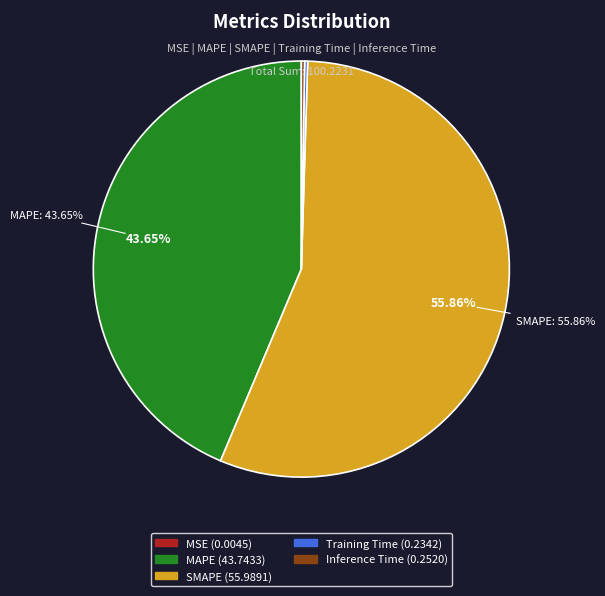

Does any single category account for the majority?

Yes